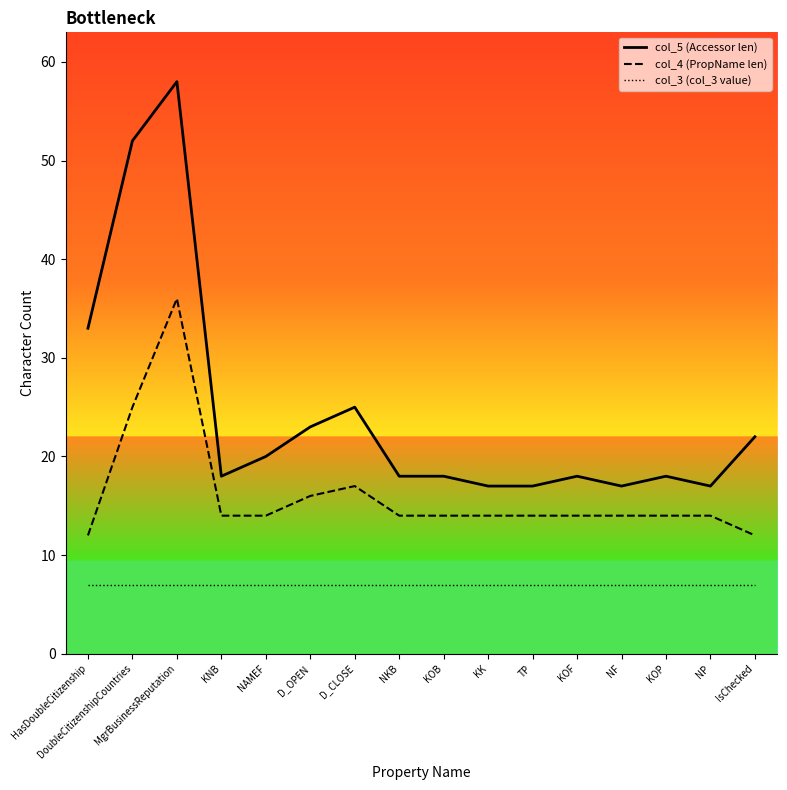

What is the approximate value of col_5 at TP, to the nearest 10?

20